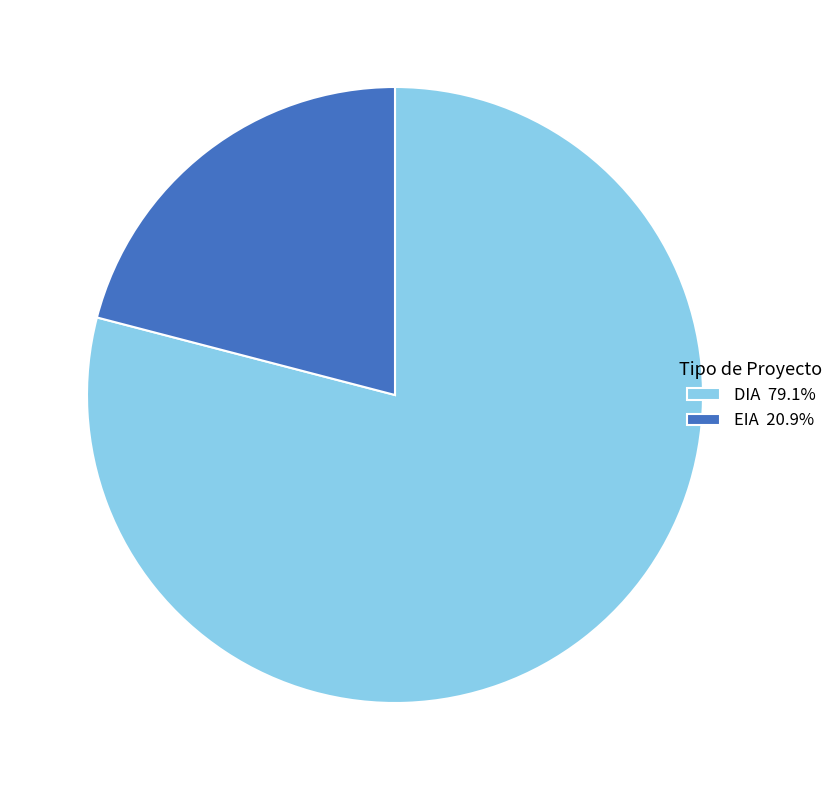

Do EIA 20.9% and DIA 79.1% together represent more than half of the pie?

Yes